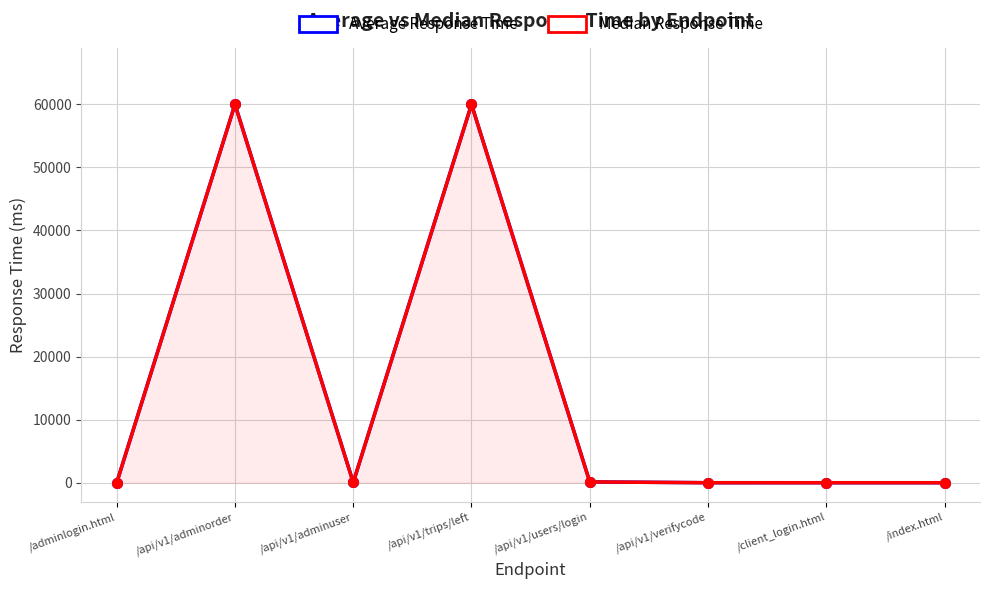

What is the average value of the Average Response Time series?

15027.0